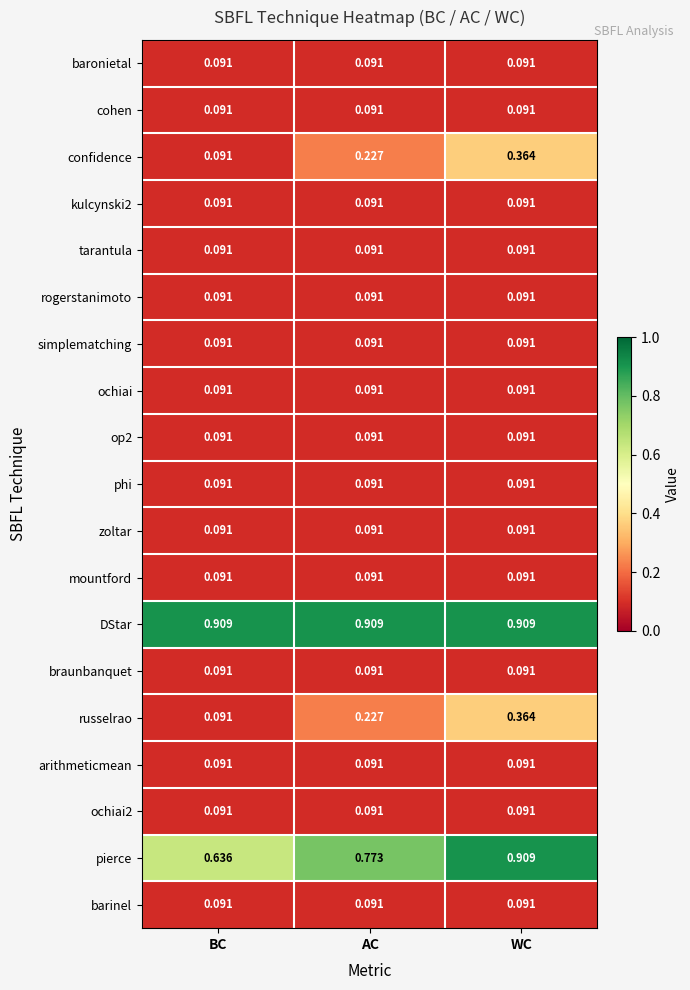

At which category is the sum across all series the highest?

WC